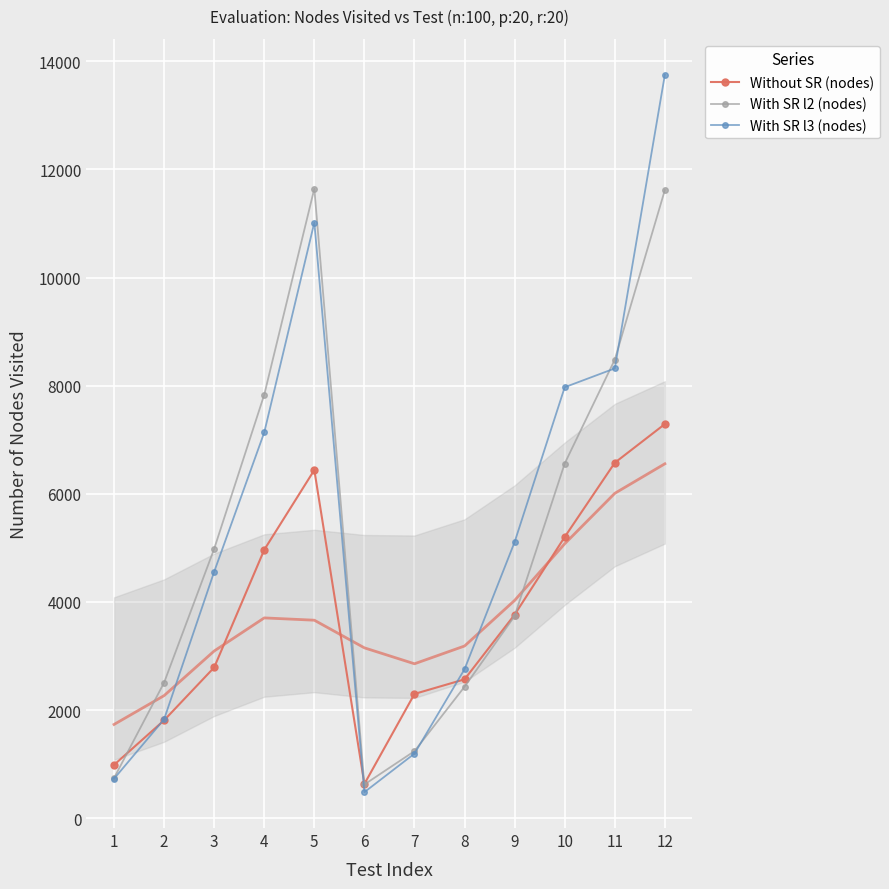

What is the difference between the second highest and minimum values in the Without SR (nodes) series?

5941